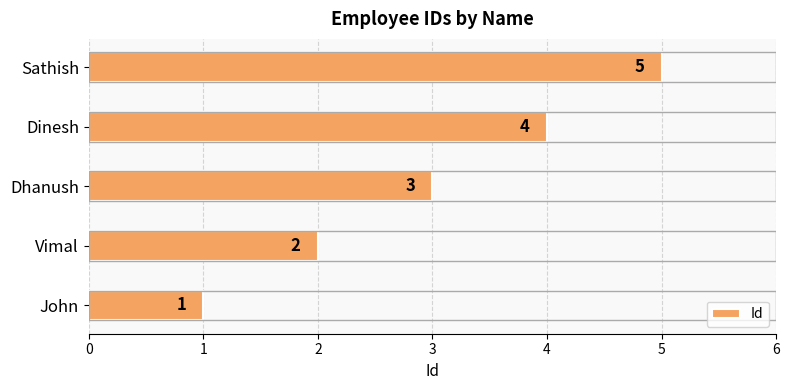

What is the change in value from John to Dinesh?

+3